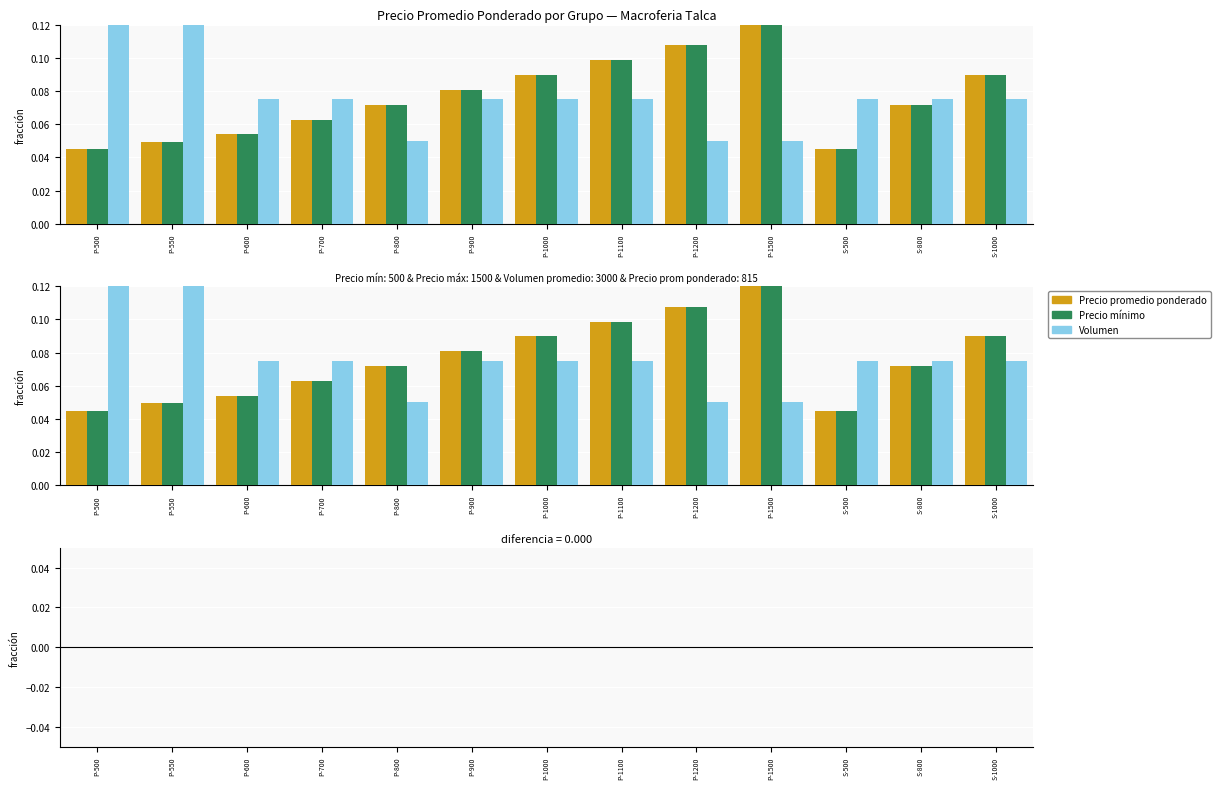

The Precio promedio ponderado series shows 0.0 at S-500. True or false?

False